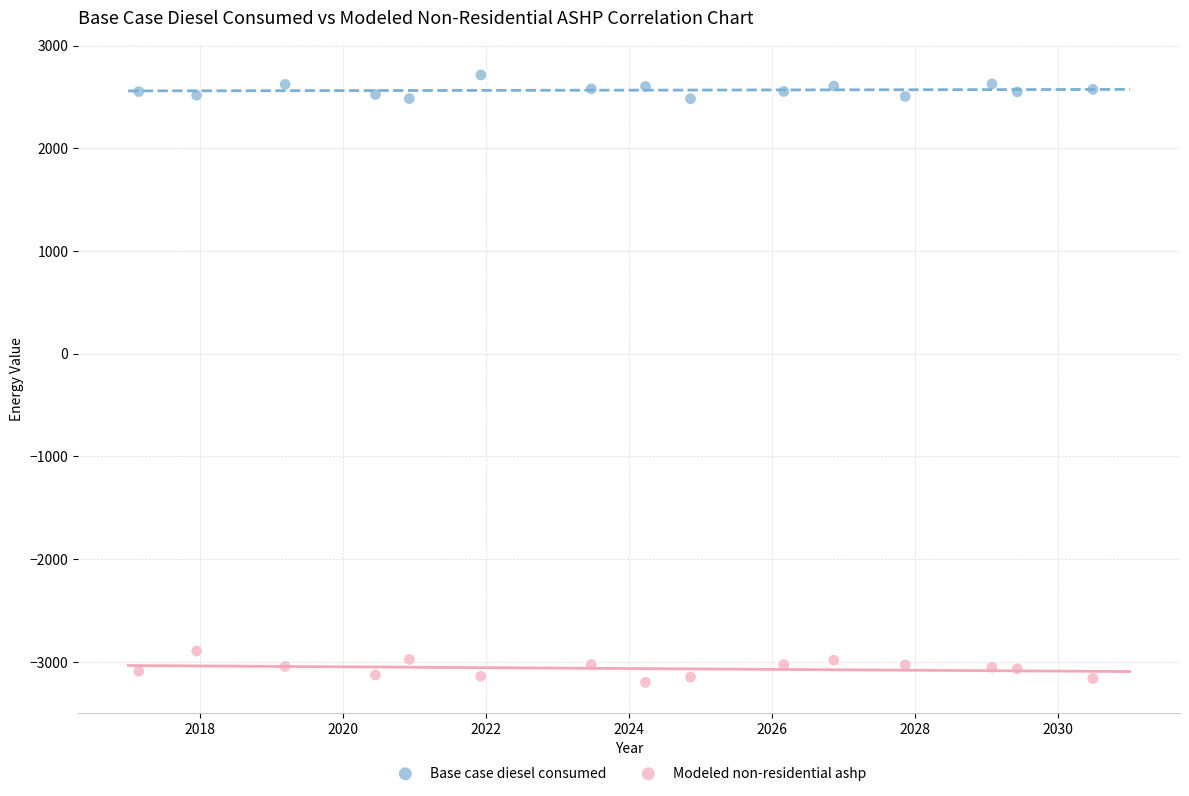

What is the X range (max minus min) for the scatter plot?

13.3